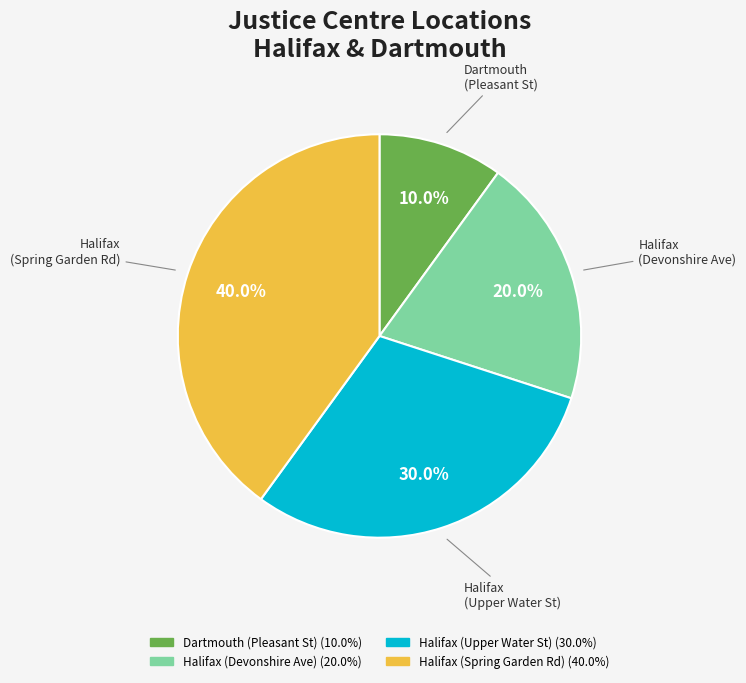

To the nearest percent, what is the difference between the largest and smallest slice percentages?

30%